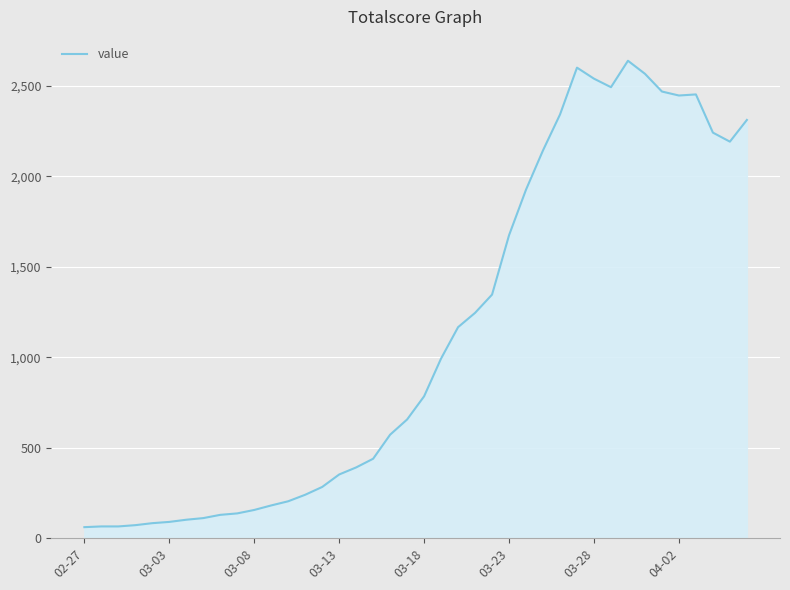

What is the average value?

1124